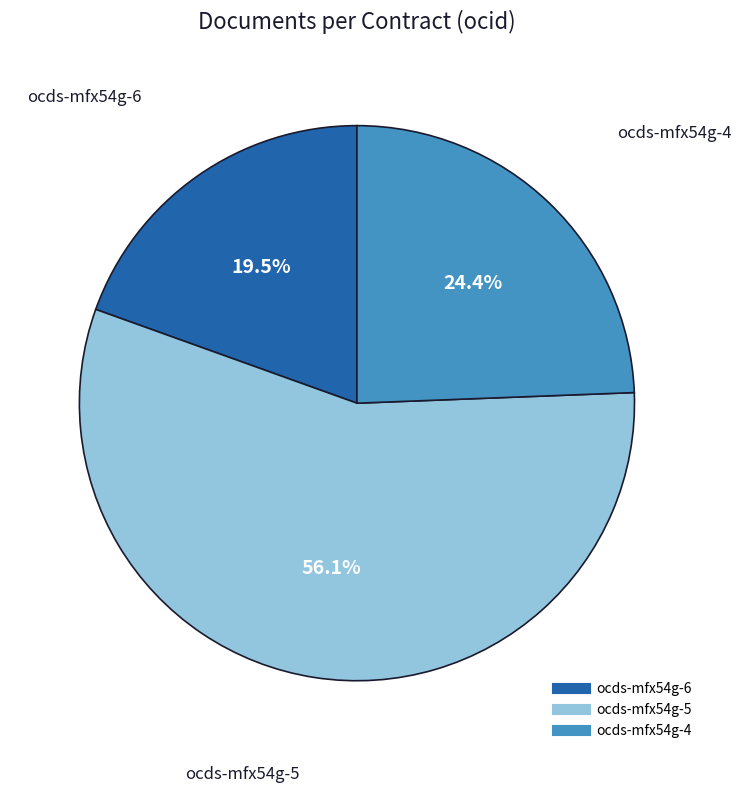

How many segments does this pie chart have?

3